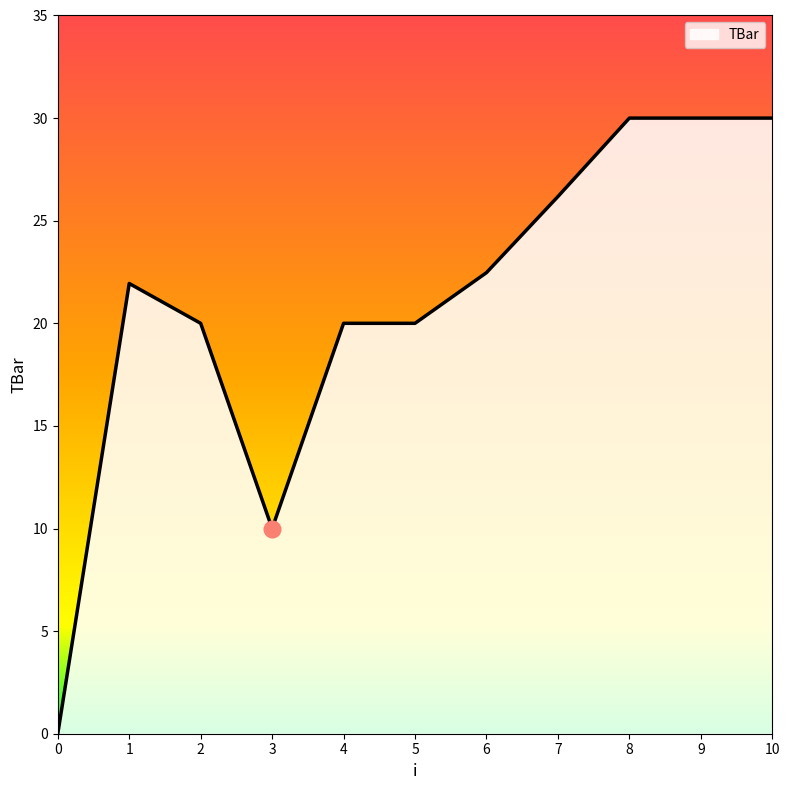

What is the ratio of the value at 8 to the value at 2?

1.5